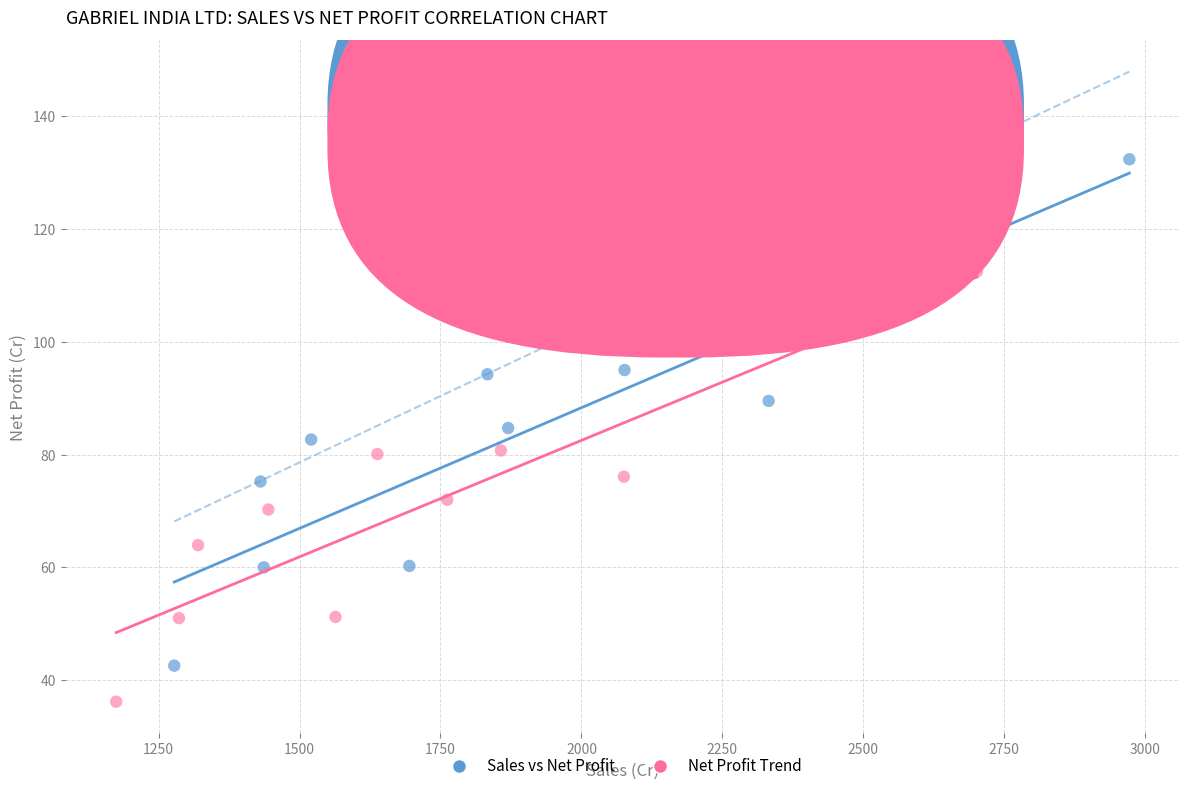

Which series reaches the minimum Y coordinate?

Net Profit Trend